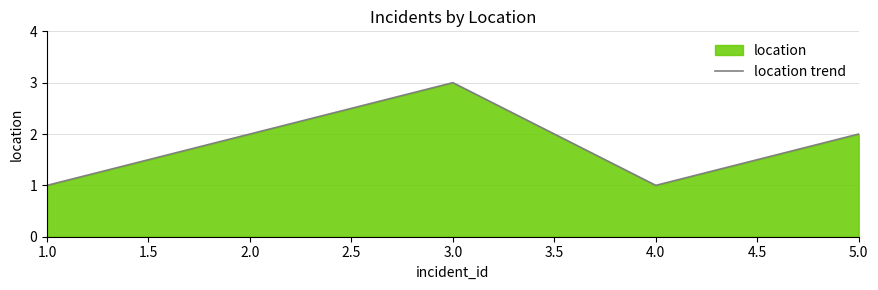

How many lines are shown in the chart?

1